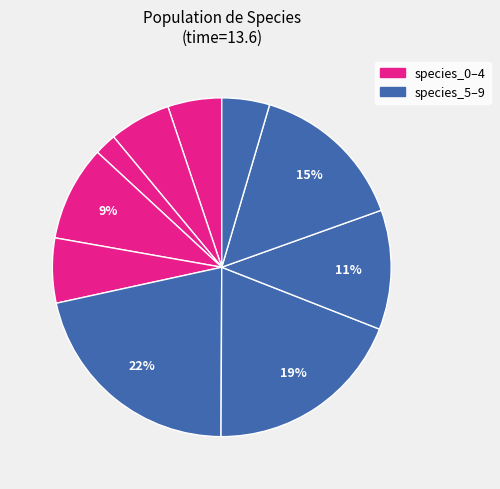

Which slice is the largest?

species_5